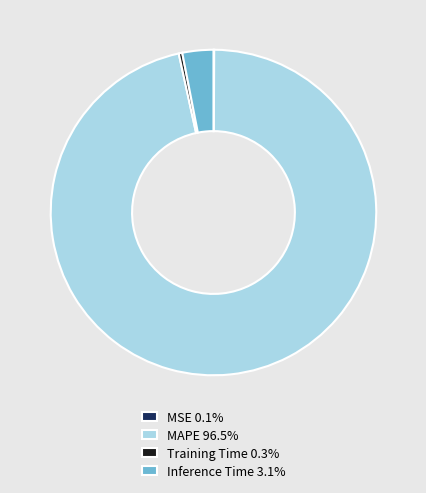

Is there any slice that represents more than half of the pie?

Yes